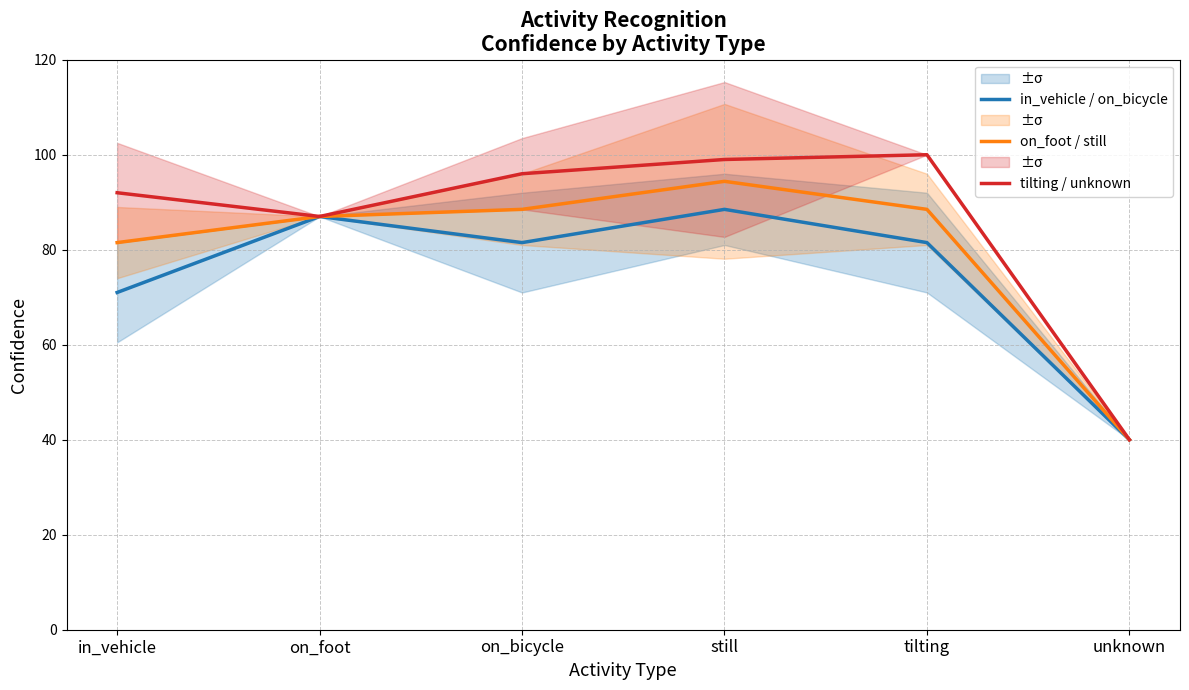

What is the greatest value displayed?

100.0